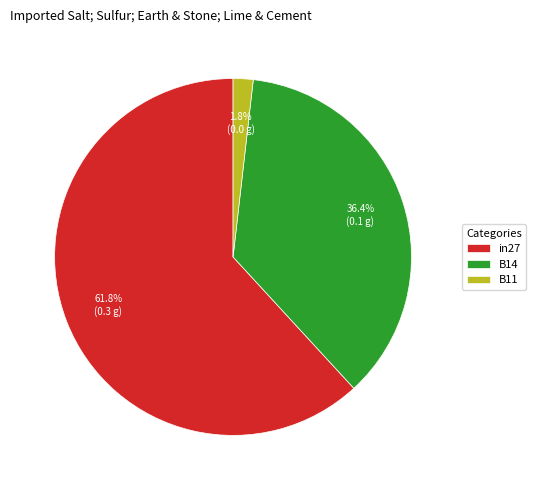

Is there a majority slice in this chart?

Yes